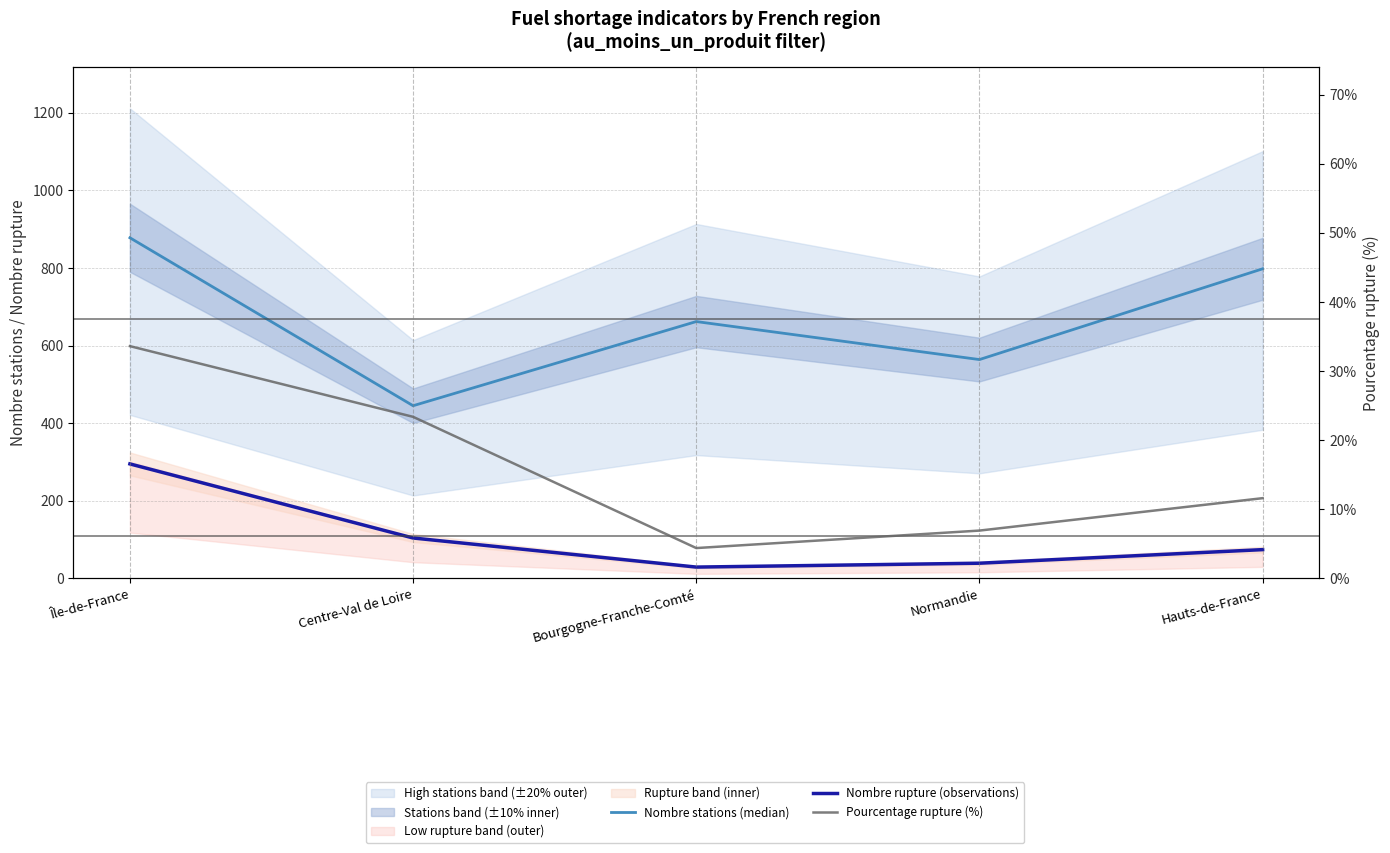

What is the spread (max minus min) of values at Bourgogne-Franche-Comté?

657.6